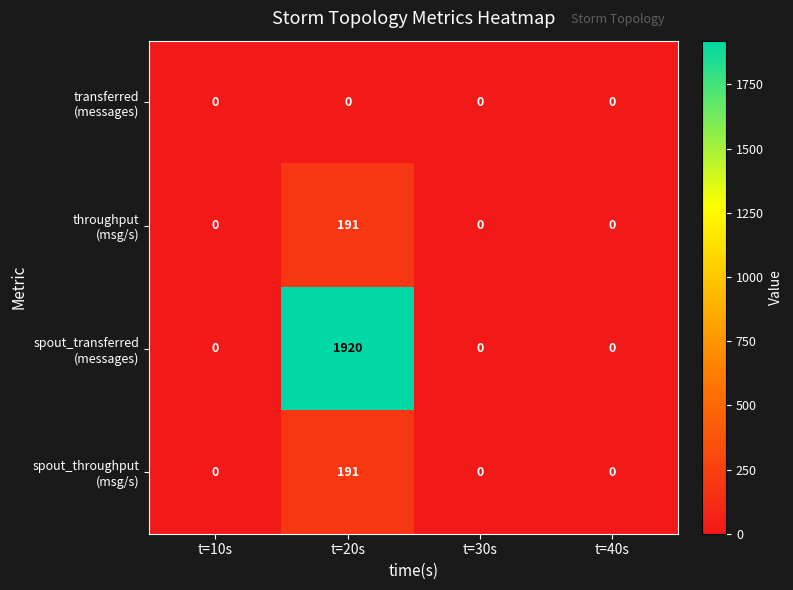

What is the maximum value shown in the chart?

1920